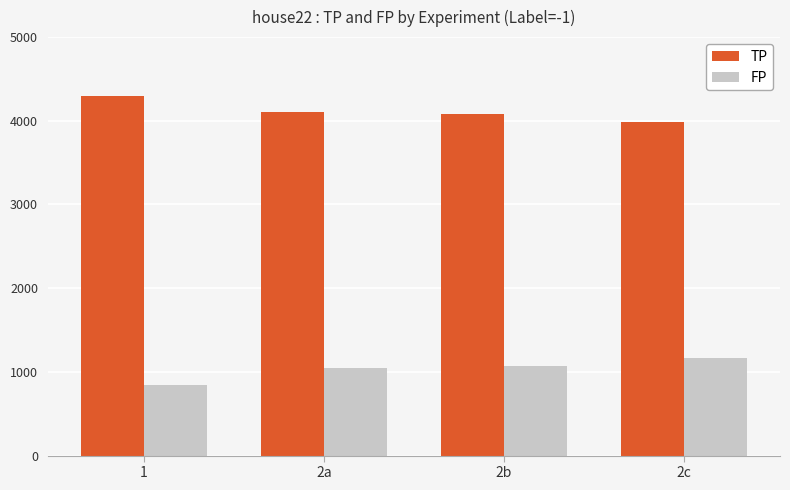

What is the total value across all series at 2c?

5150